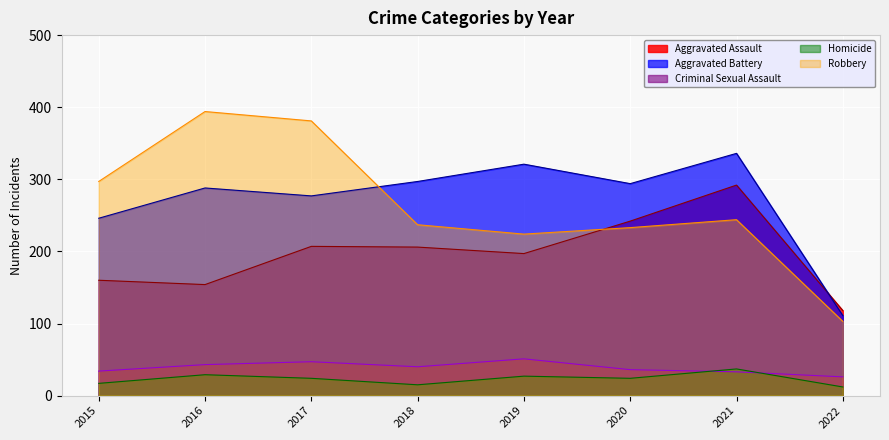

How many data points in Aggravated Assault are less than 206?

4